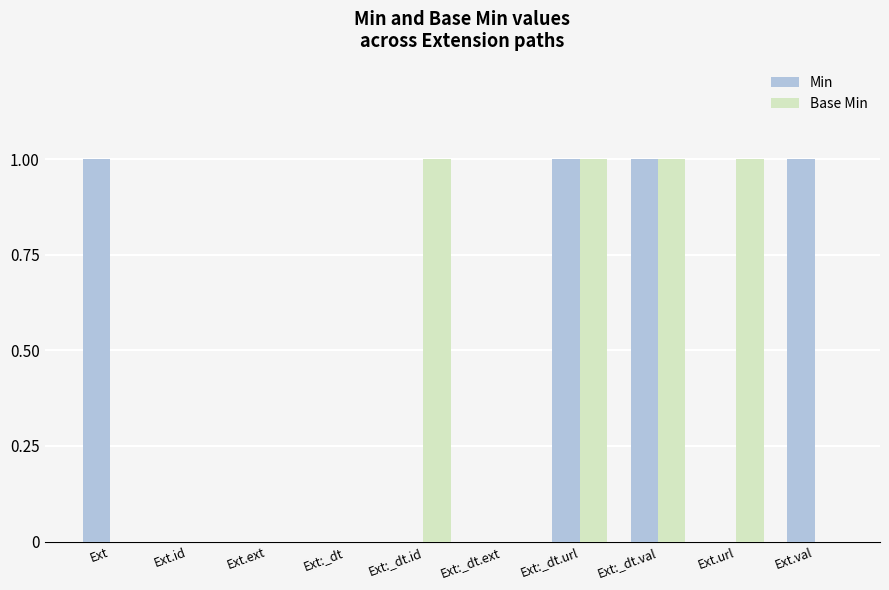

What value does the Min series have at Ext:_dt.val?

1